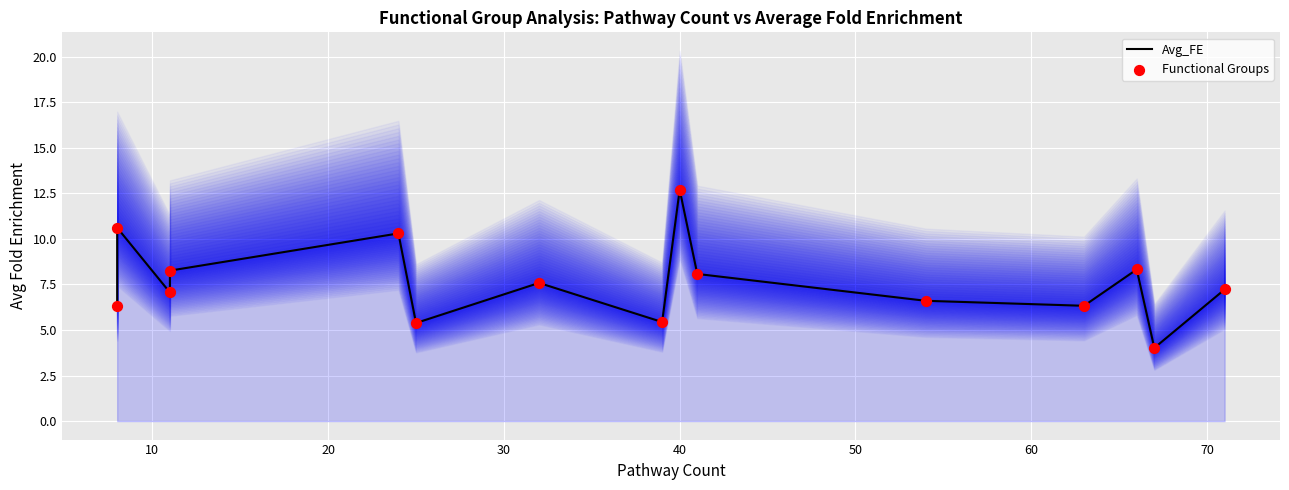

Which series contains the highest Y value?

Avg_FE